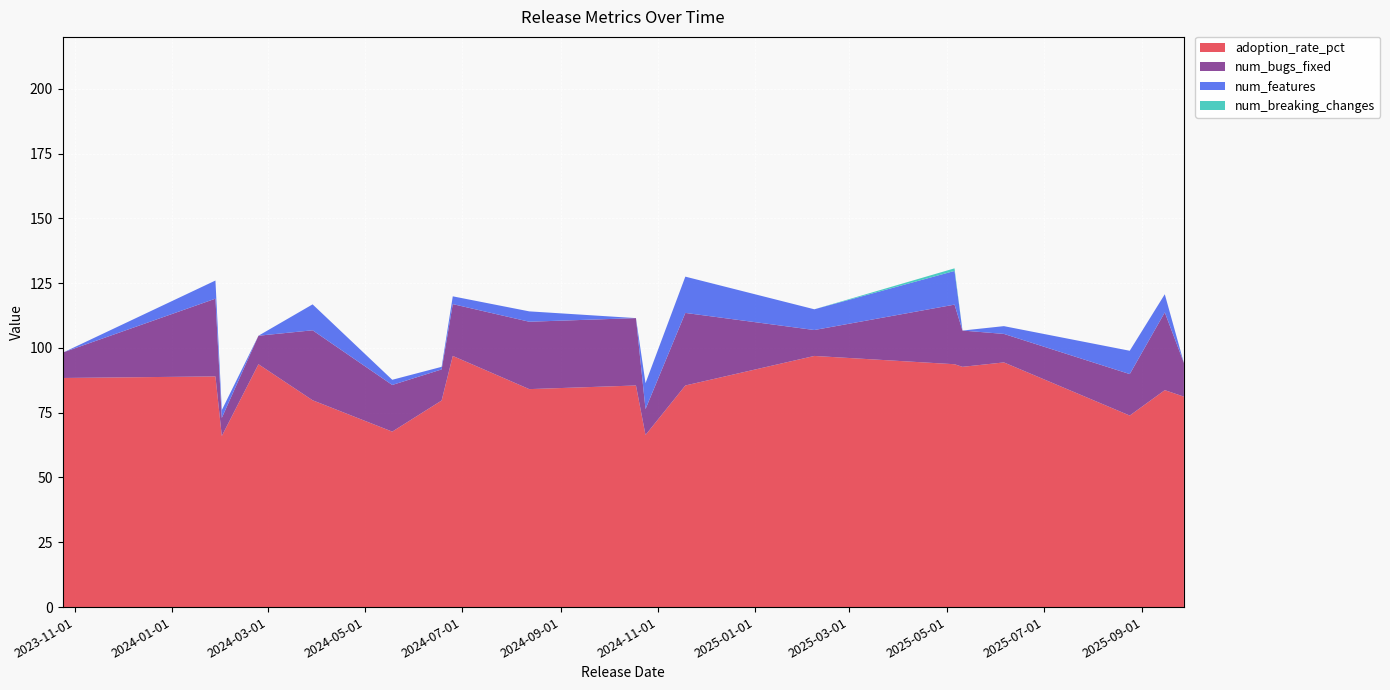

Reading right to left, what are all the values shown in this chart?

adoption_rate_pct: 2025-09-27=81.2	2025-09-15=83.7	2025-08-24=73.9	2025-06-06=94.4	2025-05-11=92.7	2025-05-06=93.7	2025-02-07=96.9	2024-11-18=85.5	2024-10-24=66.4	2024-10-18=85.5	2024-08-12=84.1	2024-06-25=96.9	2024-06-18=79.7	2024-05-18=67.7	2024-03-29=79.8	2024-02-24=93.7	2024-02-01=66.0	2024-01-28=89.0	2023-10-25=88.4	2023-10-24=73.8
num_bugs_fixed: 2025-09-27=13.0	2025-09-15=30.0	2025-08-24=16.0	2025-06-06=11.0	2025-05-11=14.0	2025-05-06=23.0	2025-02-07=10.0	2024-11-18=28.0	2024-10-24=10.0	2024-10-18=26.0	2024-08-12=26.0	2024-06-25=20.0	2024-06-18=12.0	2024-05-18=18.0	2024-03-29=27.0	2024-02-24=11.0	2024-02-01=7.0	2024-01-28=30.0	2023-10-25=10.0	2023-10-24=24.0
num_features: 2025-09-27=0.0	2025-09-15=7.0	2025-08-24=9.0	2025-06-06=3.0	2025-05-11=0.0	2025-05-06=13.0	2025-02-07=8.0	2024-11-18=14.0	2024-10-24=10.0	2024-10-18=0.0	2024-08-12=4.0	2024-06-25=3.0	2024-06-18=1.0	2024-05-18=2.0	2024-03-29=10.0	2024-02-24=0.0	2024-02-01=3.0	2024-01-28=7.0	2023-10-25=0.0	2023-10-24=14.0
num_breaking_changes: 2025-09-27=0.0	2025-09-15=0.0	2025-08-24=0.0	2025-06-06=0.0	2025-05-11=0.0	2025-05-06=1.0	2025-02-07=0.0	2024-11-18=0.0	2024-10-24=0.0	2024-10-18=0.0	2024-08-12=0.0	2024-06-25=0.0	2024-06-18=0.0	2024-05-18=0.0	2024-03-29=0.0	2024-02-24=0.0	2024-02-01=0.0	2024-01-28=0.0	2023-10-25=0.0	2023-10-24=0.0